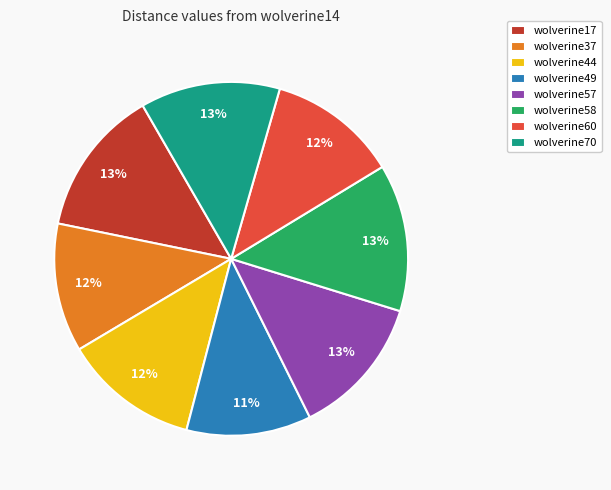

Do wolverine58 and wolverine17 together represent more than half of the pie?

No